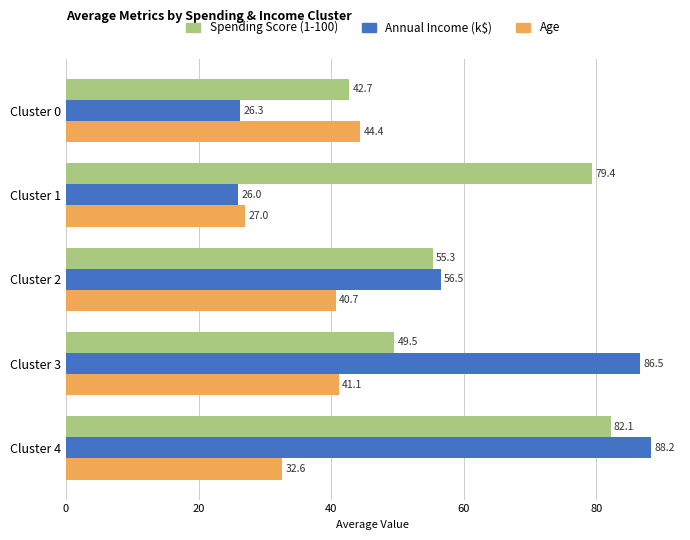

Where is Spending Score (1-100) nearest to the value 62?

Cluster 2